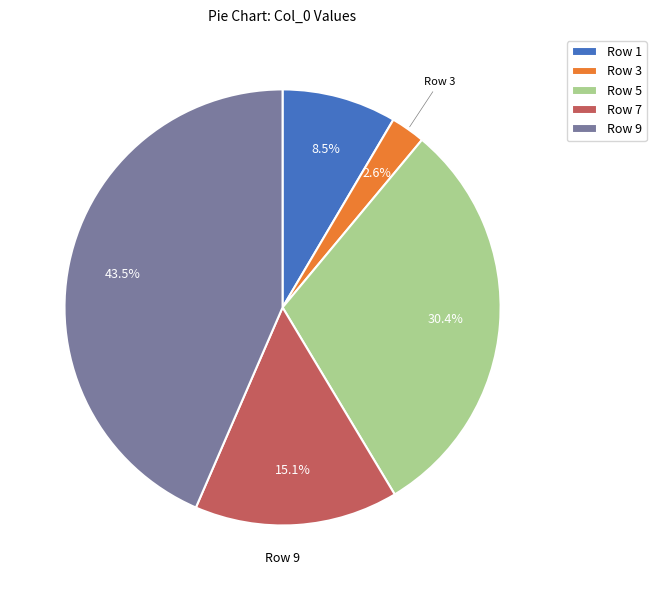

Is there any slice that represents more than half of the pie?

No